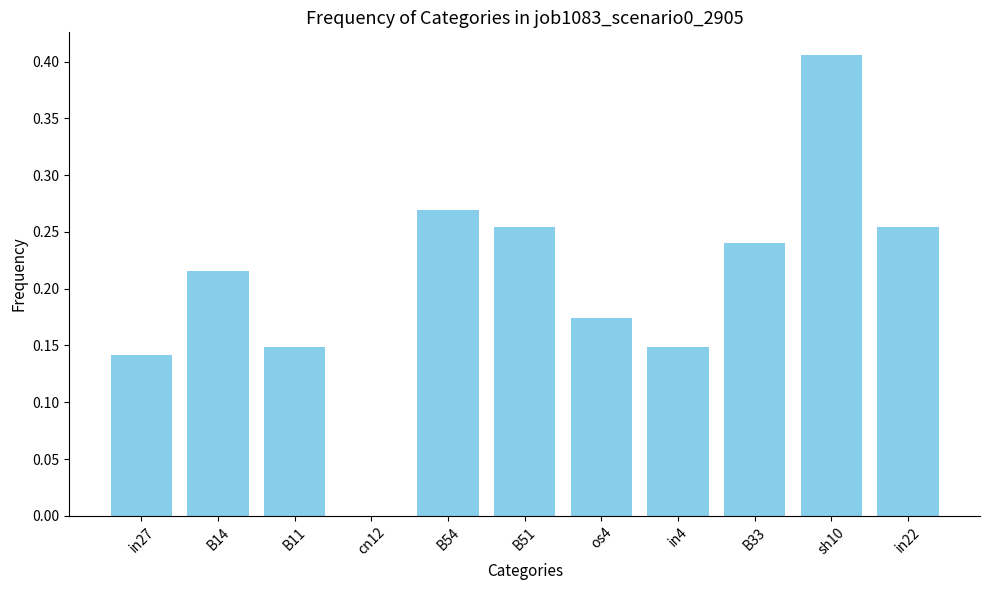

At which category does the chart reach its peak across all series?

sh10